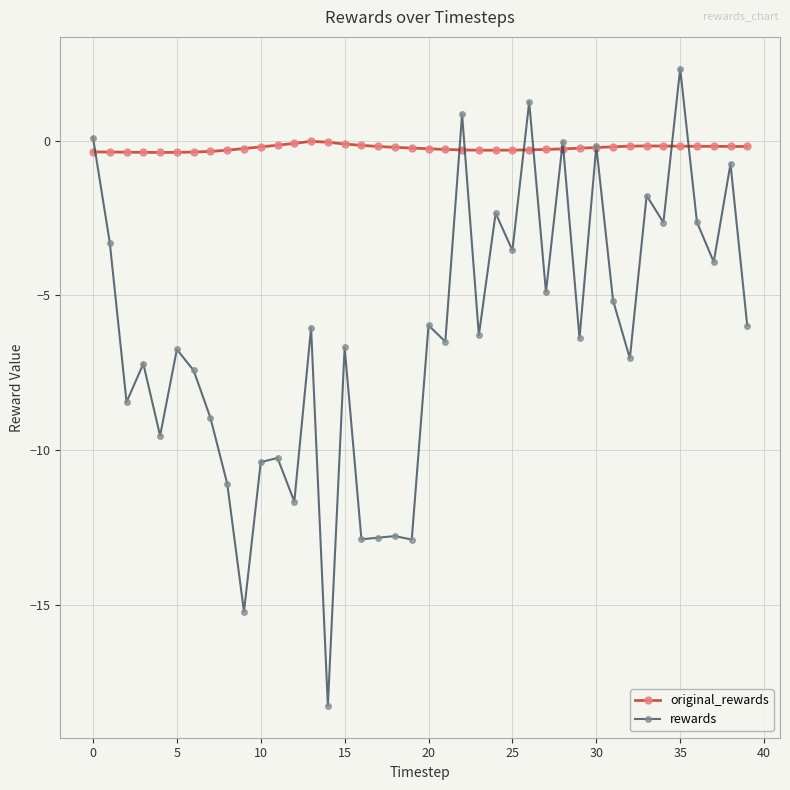

What is the greatest value displayed?

2.3